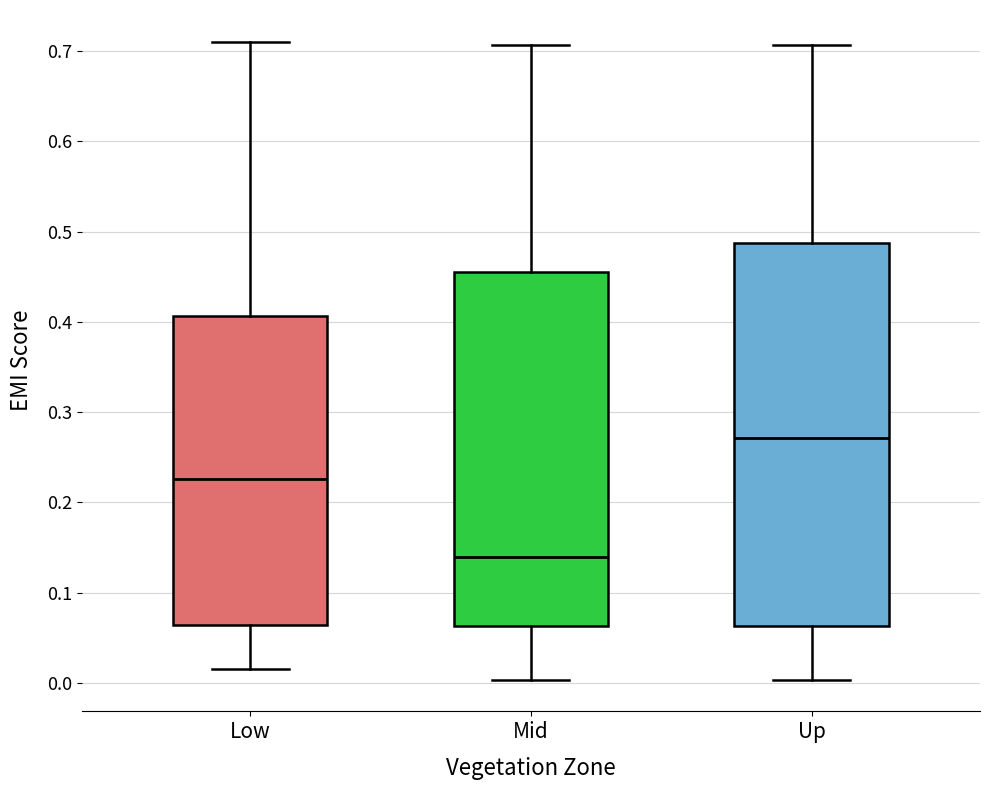

Where does the median line of the box for Mid sit on the y-axis? The values are not printed on the chart, so give them approximately, as read against the axis.

0.14